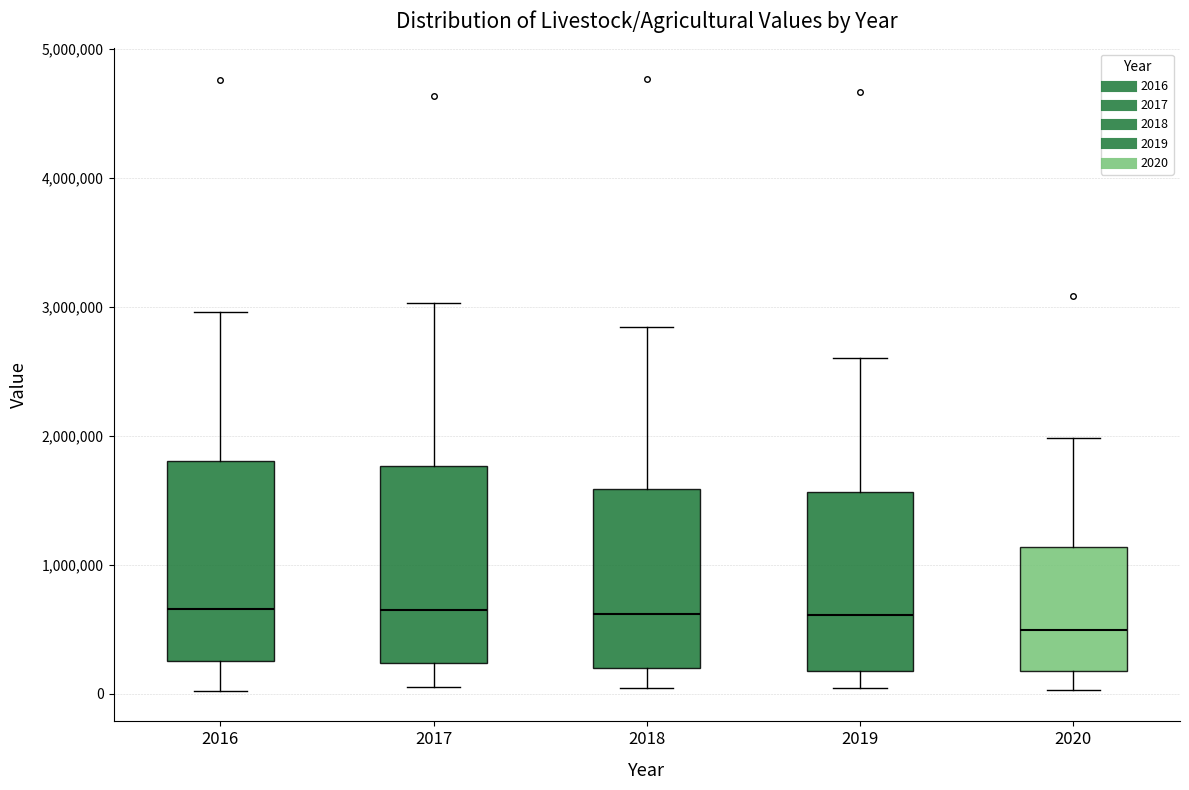

Reading left to right, read every box against the y-axis: the position of its median line, the range the box covers, and the ends of its whiskers. The values are not printed on the chart, so give them approximately, as read against the axis.

2016: median 700000, box 300000 to 1800000, whiskers 0 to 3000000
2017: median 600000, box 200000 to 1800000, whiskers 0 to 3000000
2018: median 600000, box 200000 to 1600000, whiskers 0 to 2800000
2019: median 600000, box 200000 to 1600000, whiskers 0 to 2600000
2020: median 500000, box 200000 to 1100000, whiskers 0 to 2000000